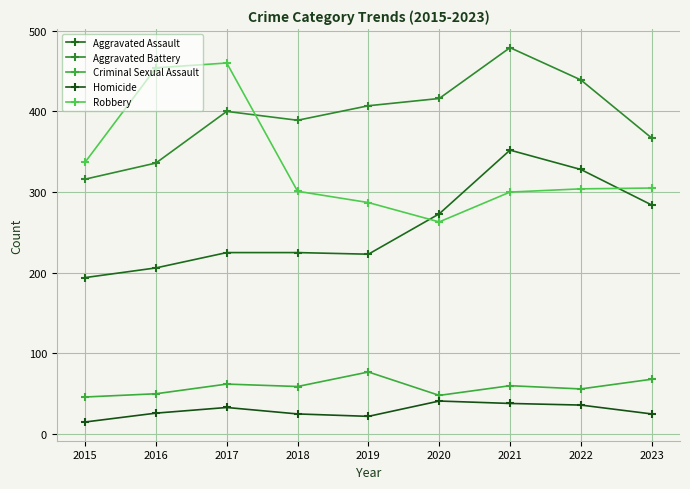

How many interior local valleys does the Robbery series have?

1